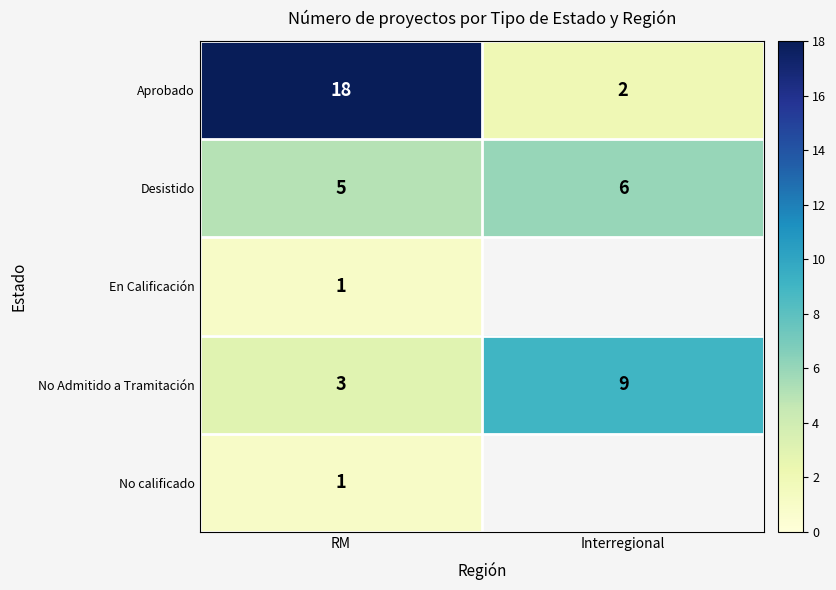

The En Calificación series shows 2 at RM. True or false?

False